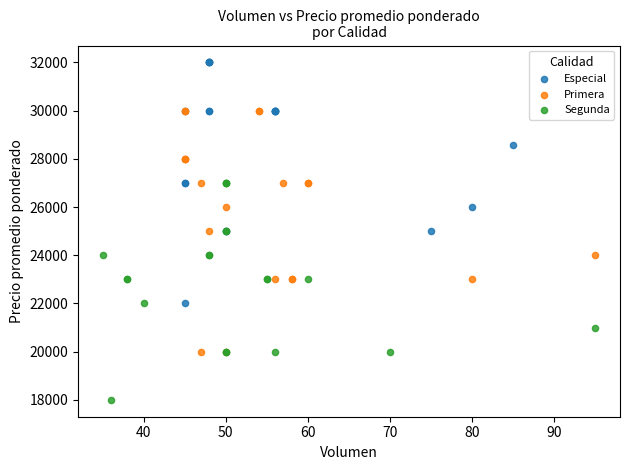

Which series contains the highest Y value?

Especial